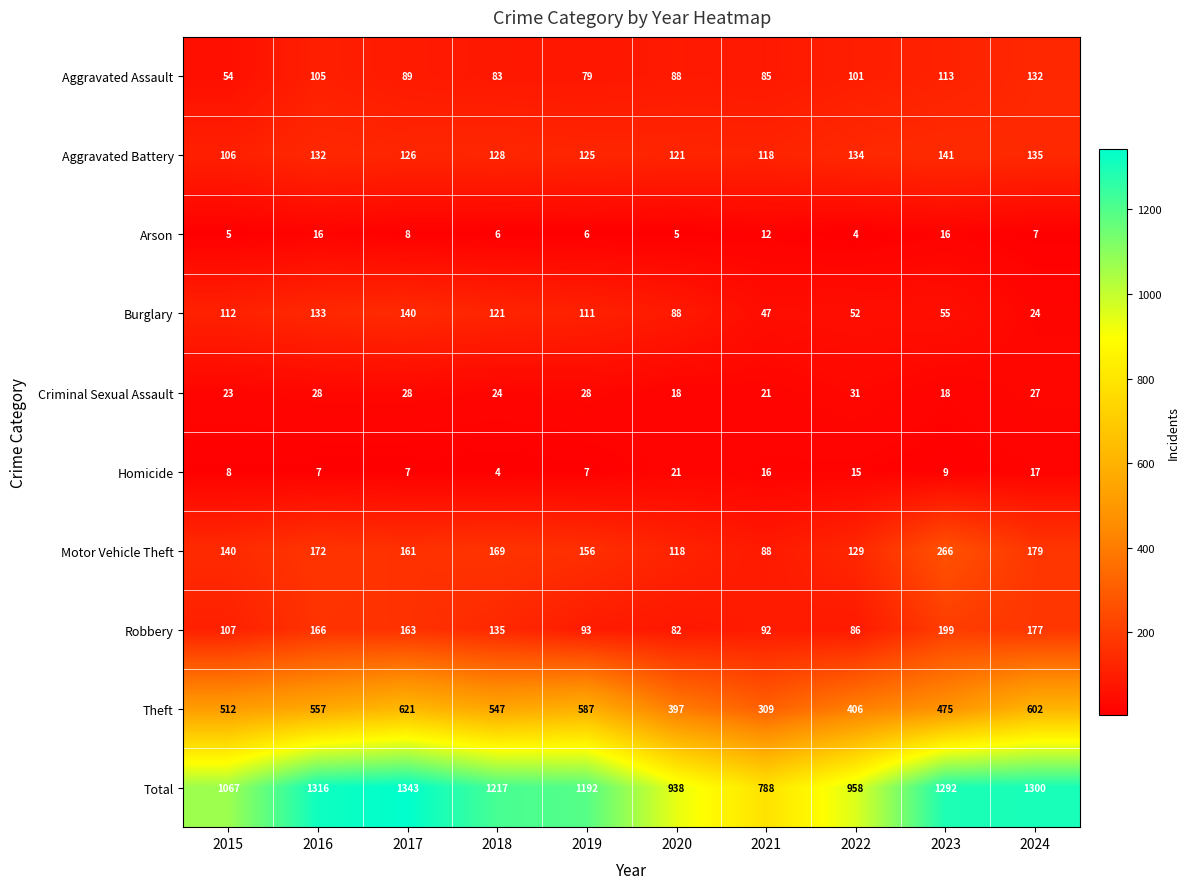

Which series has the largest total across all categories?

Total